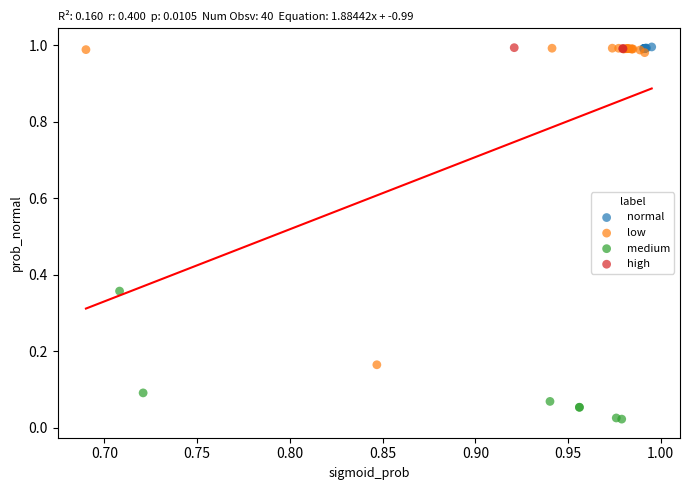

Which series reaches the minimum Y coordinate?

medium